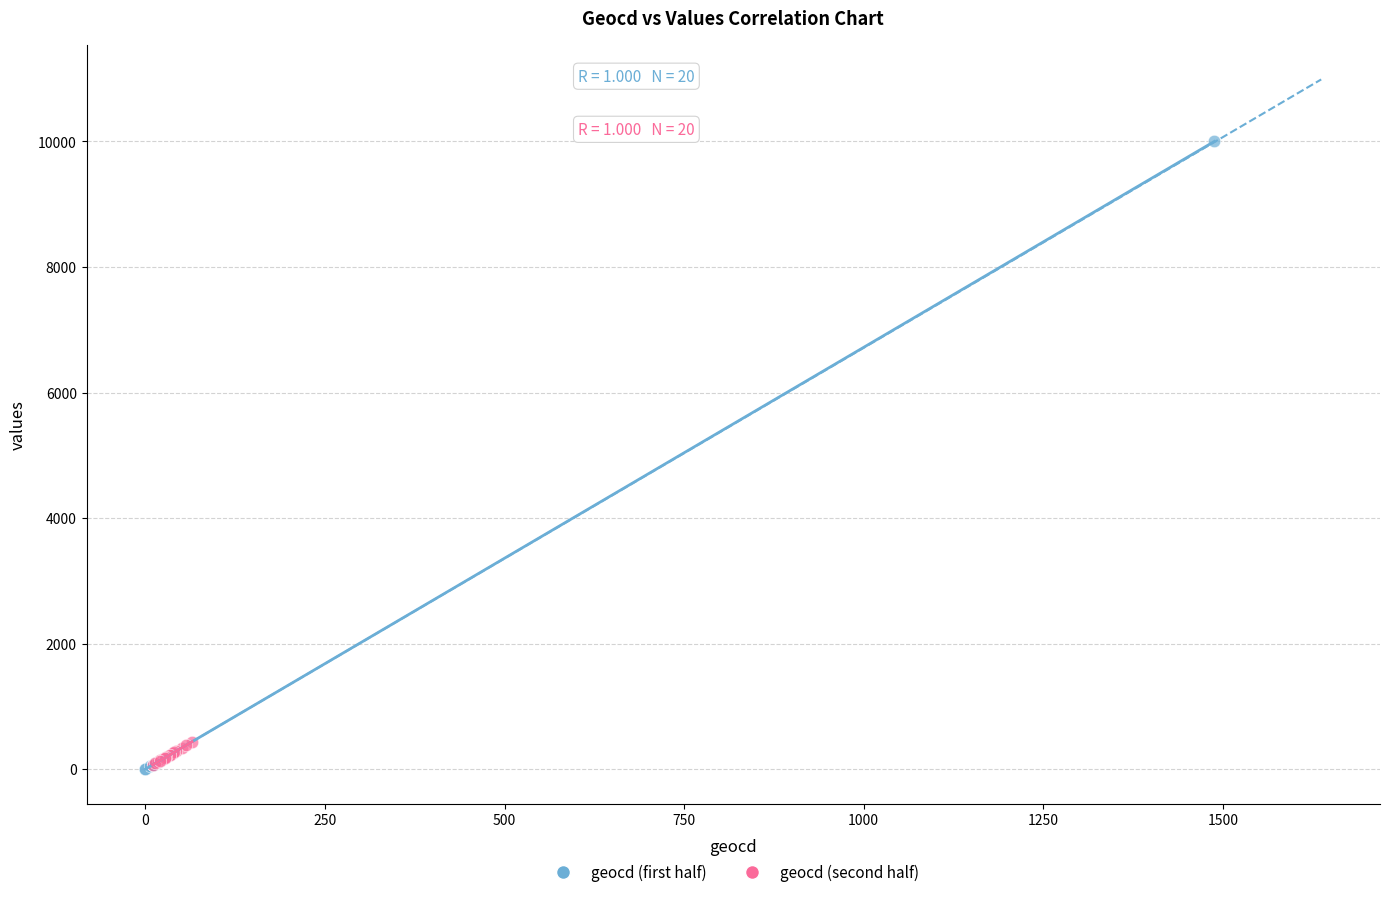

Which series has the widest spread of Y values?

geocd (first half)